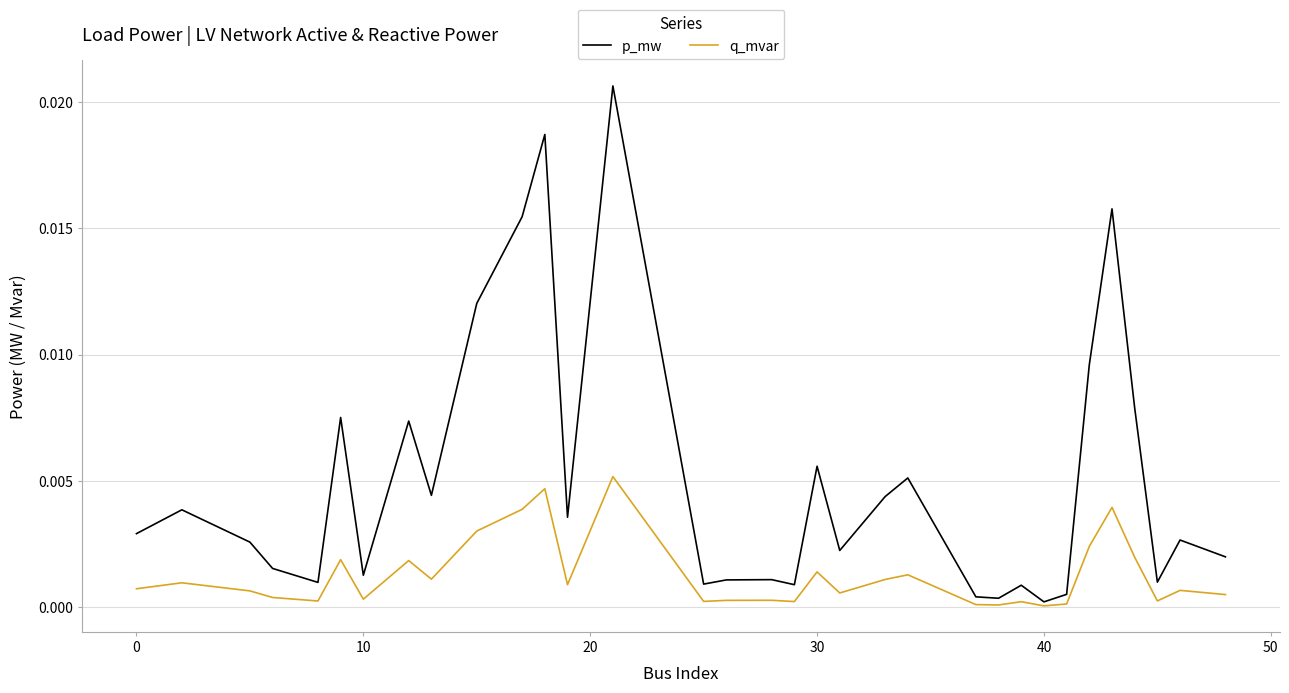

Which series has the largest total across all categories?

p_mw